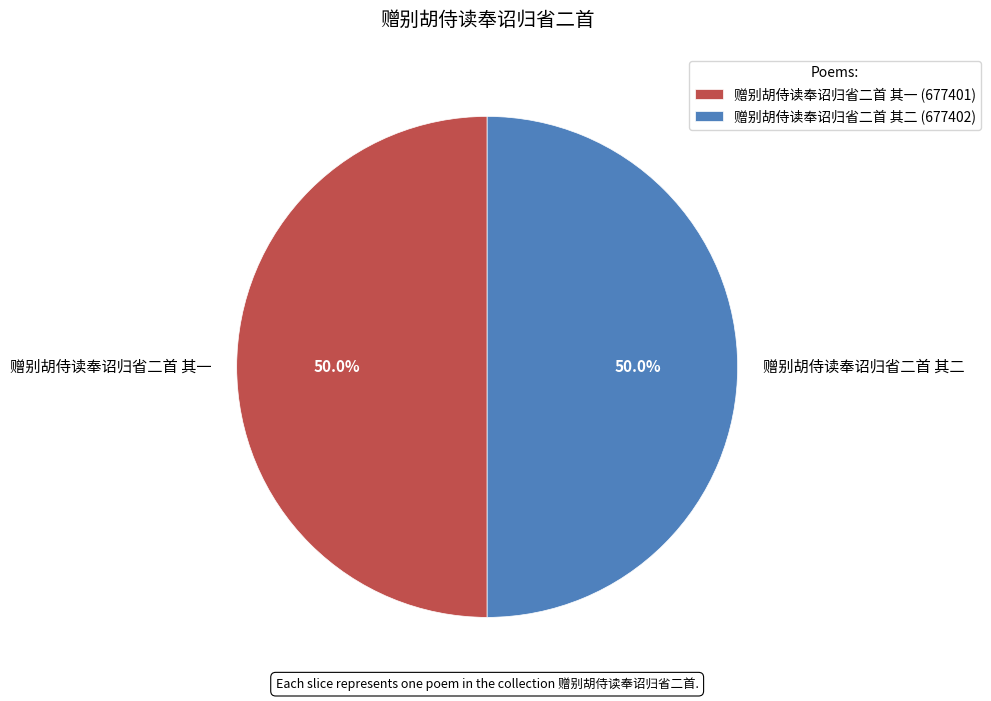

Is the sum of 赠别胡侍读奉诏归省二首 其一 and 赠别胡侍读奉诏归省二首 其二 greater than half?

Yes